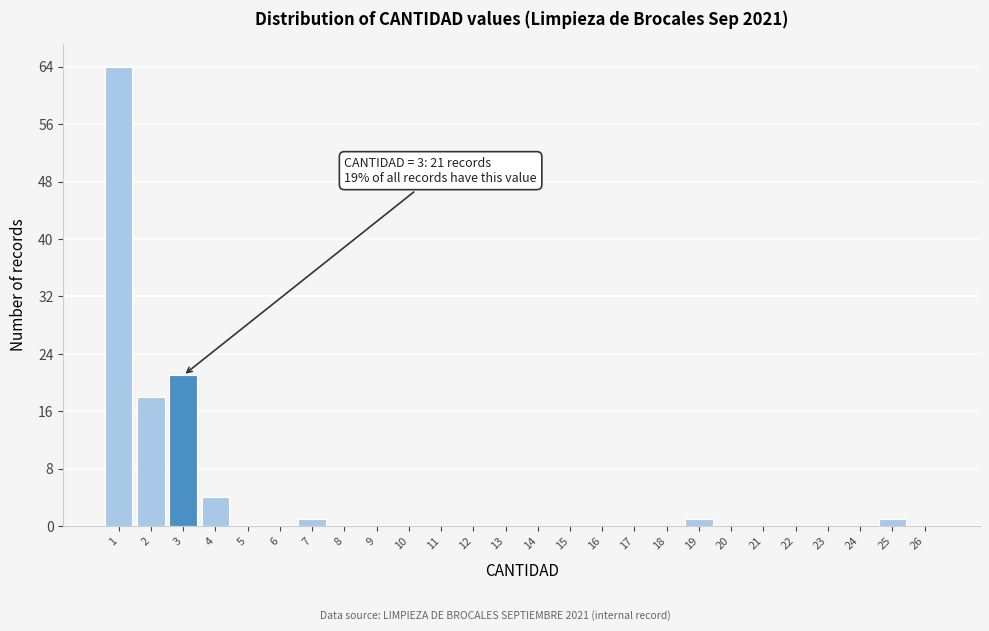

Which range on the x-axis has the tallest bar?

0.5 to 1.5